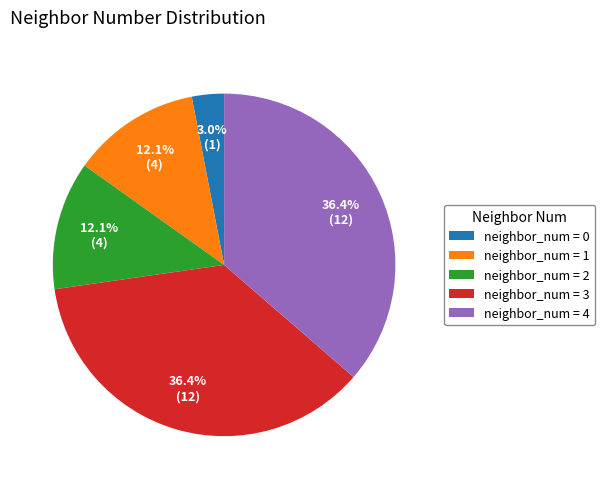

Which category has the smallest portion of the pie?

neighbor_num = 0